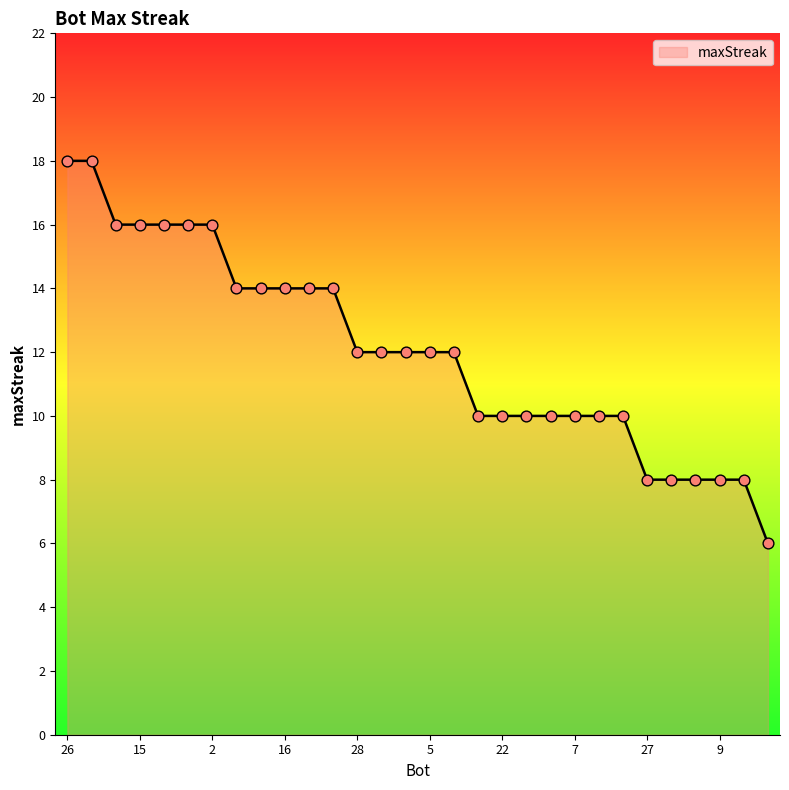

What is the maximum value shown in the chart?

18